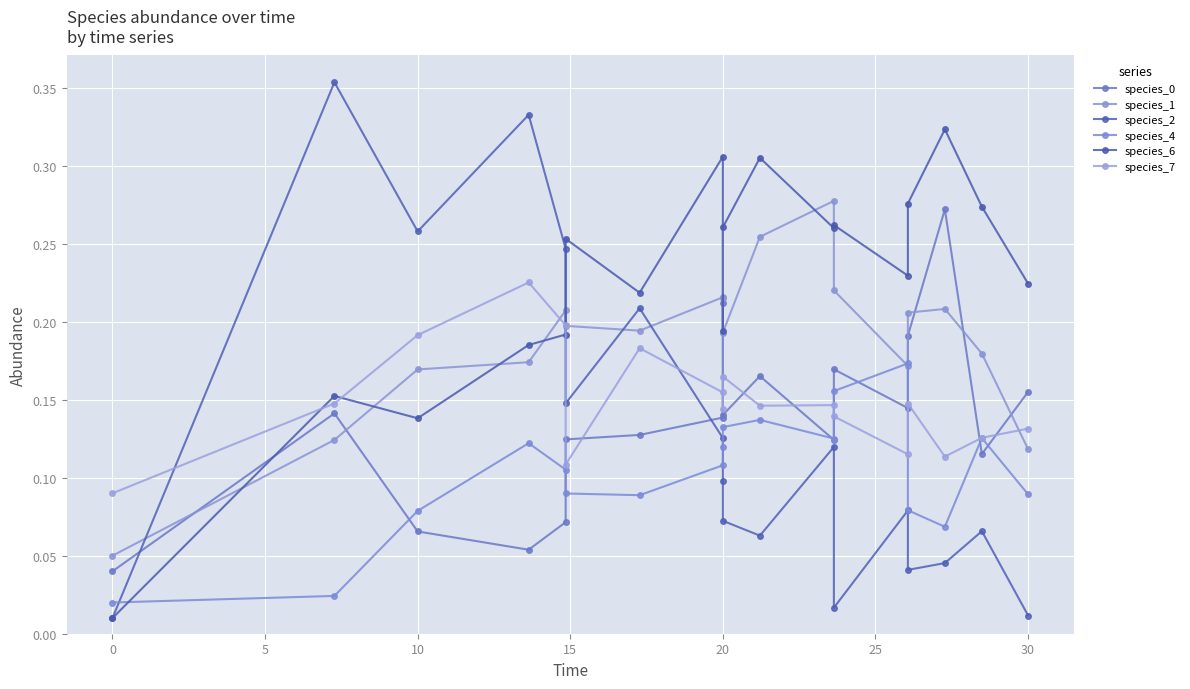

The value of species_7 at 25 is 0.3. True or false?

False